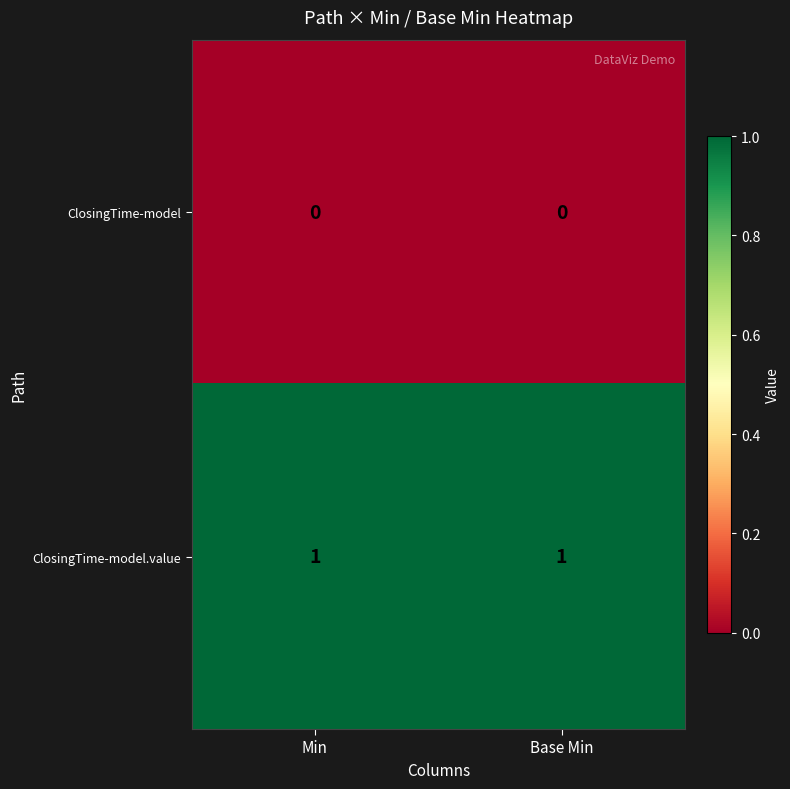

Is the value of ClosingTime-model.value at Min greater than the value of ClosingTime-model at Base Min?

Yes